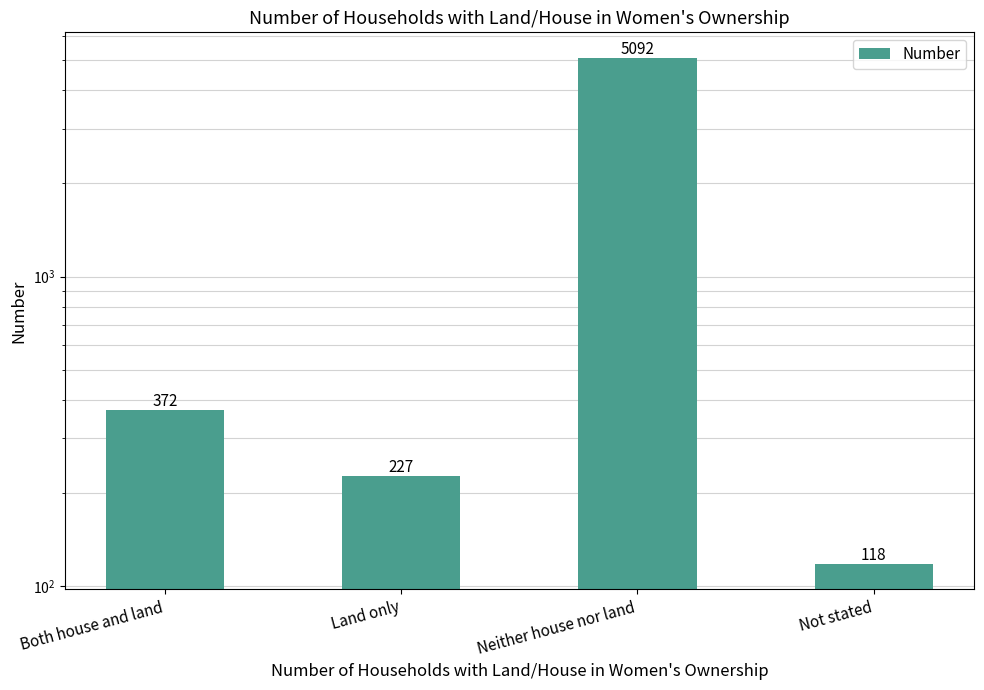

What is the difference between the values at Both house and land and Not stated?

254